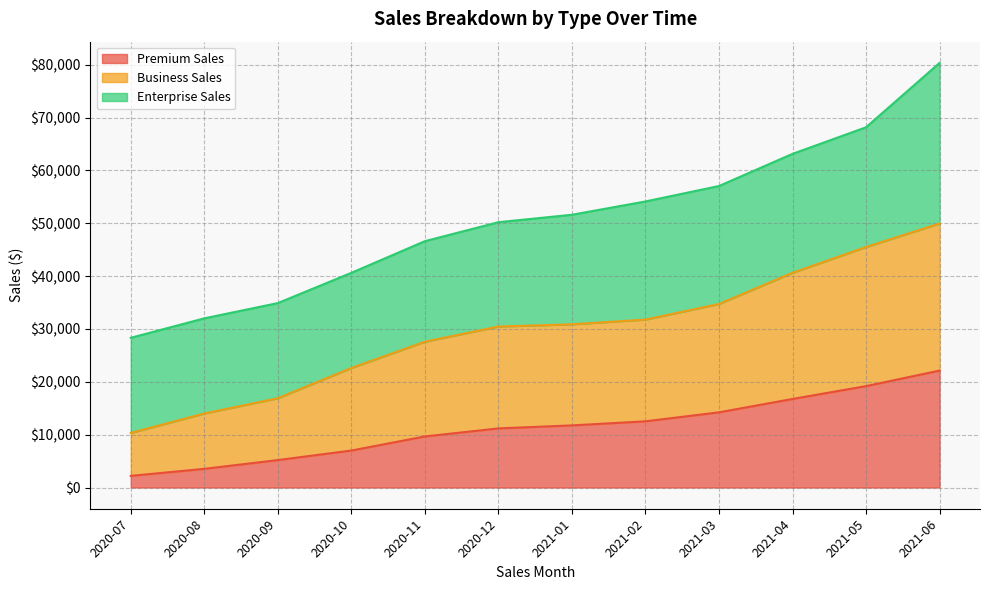

At which category is the sum across all series the highest?

2021-06